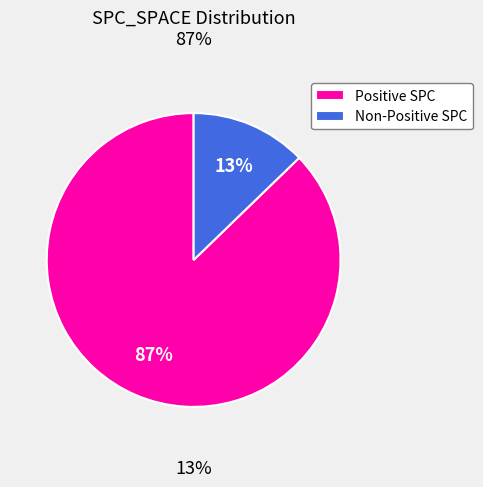

To the nearest percent, what is the difference between the largest and smallest slice percentages?

74%